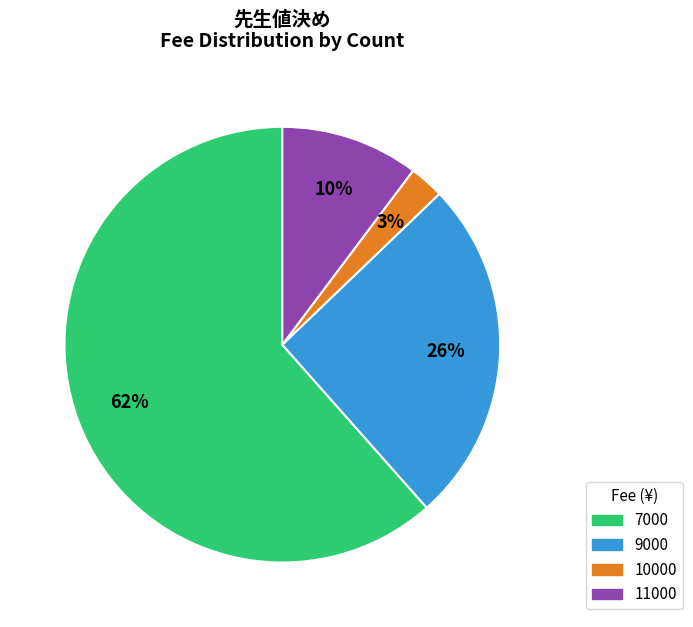

Does any single category account for the majority?

Yes